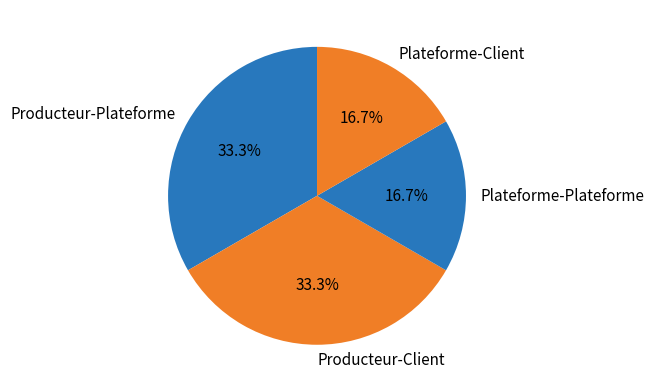

Approximately how many times larger is the value at Plateforme-Client compared to Producteur-Plateforme?

0.5